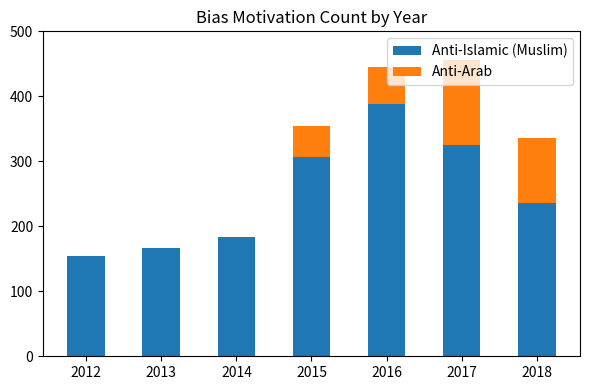

The value of Anti-Islamic (Muslim) at 2016 is 388. True or false?

True